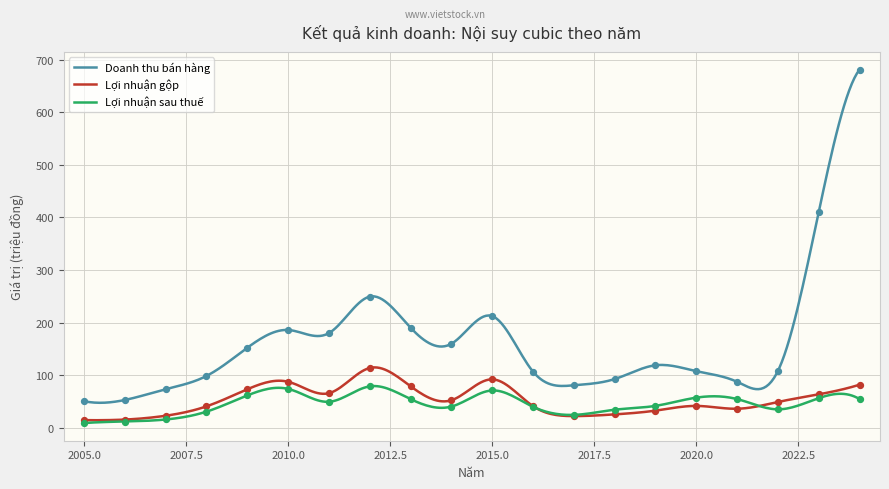

Which series has the largest total across all categories?

Doanh thu bán hàng